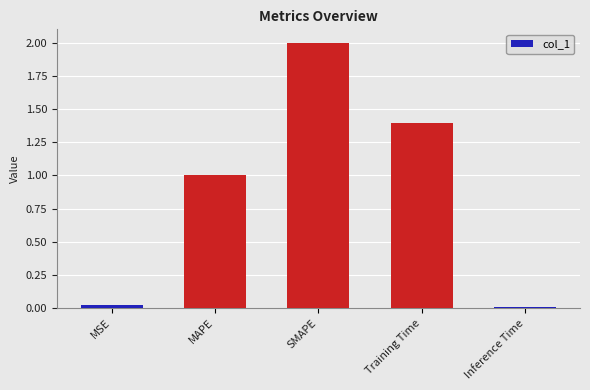

The value at MSE is 0.0. True or false?

True